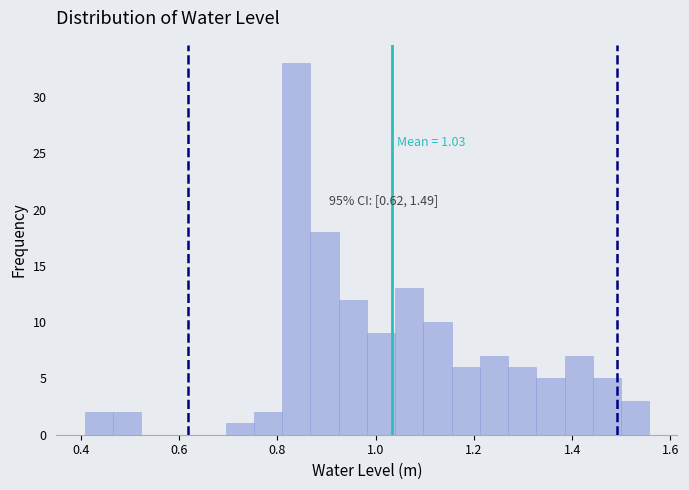

Around what value on the x-axis is the tallest bar? Give the approximate position of its centre, as read against the axis.

0.84